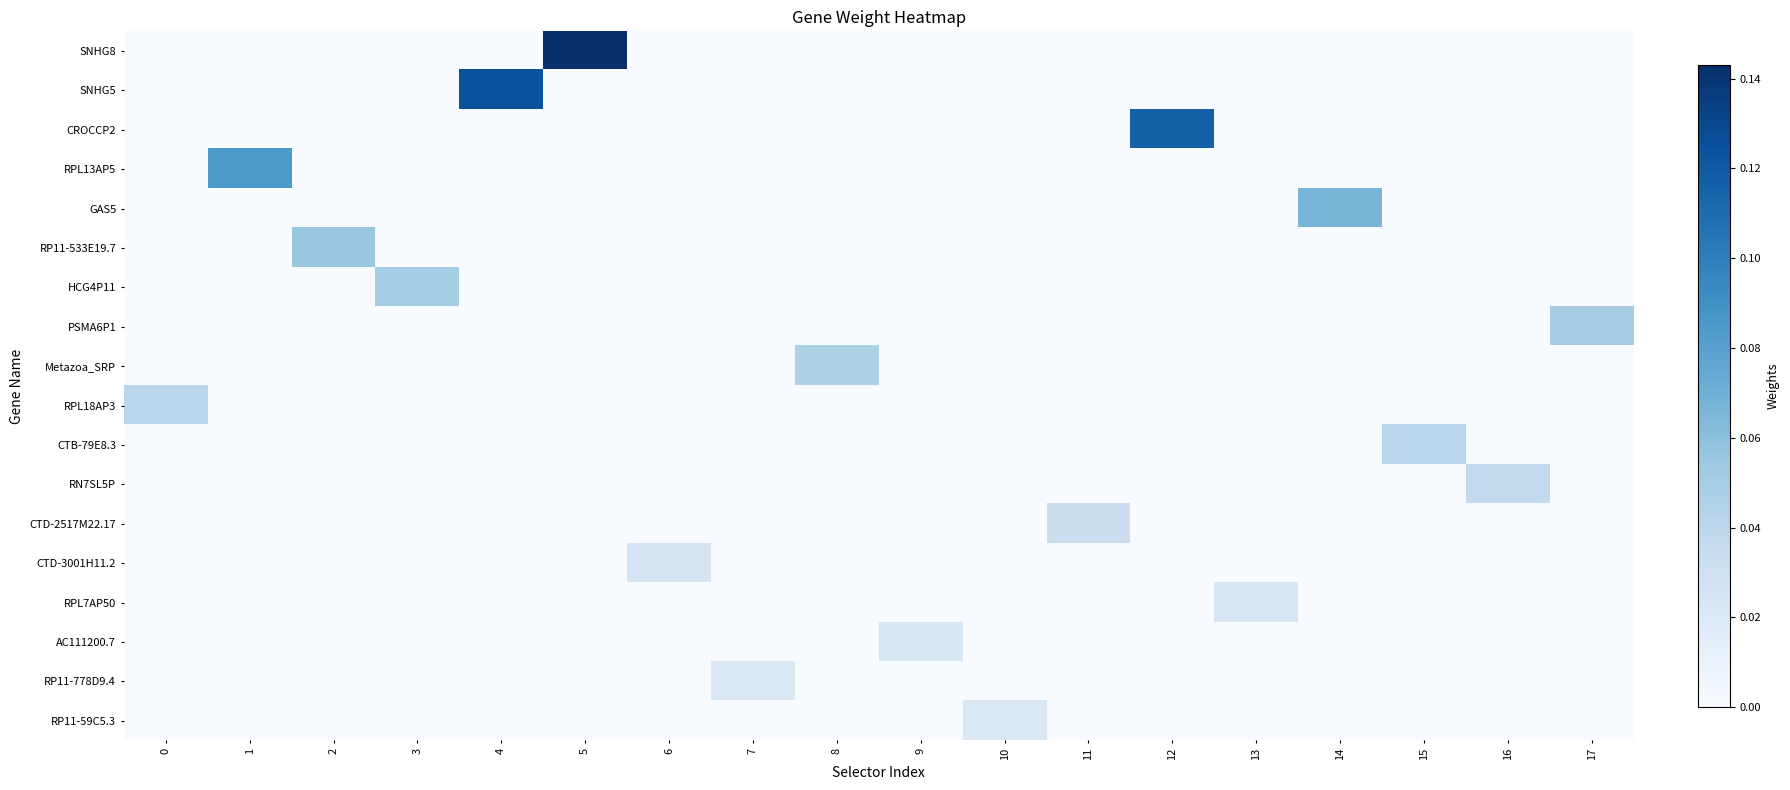

Which has a higher value, 2 or 10?

2